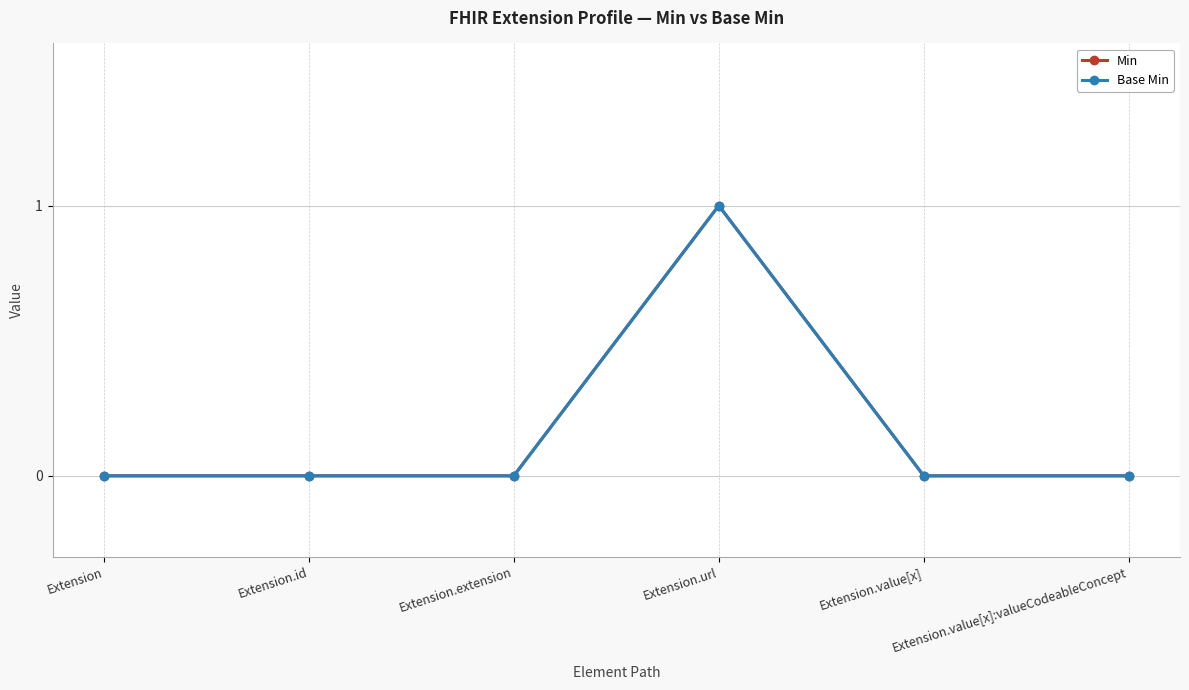

Does the chart have visible grid lines?

Yes